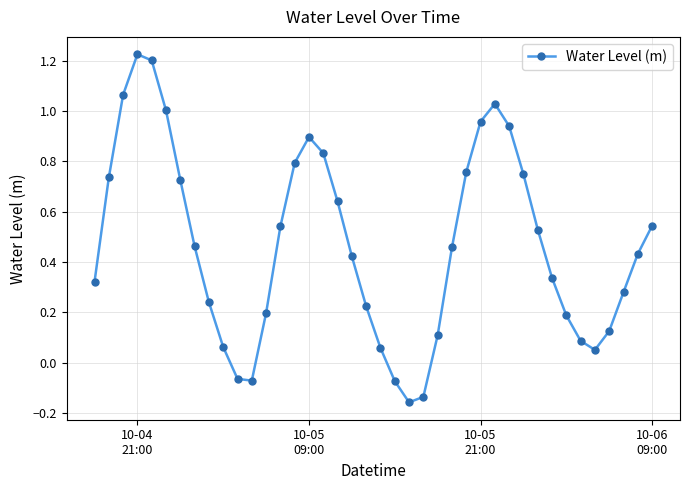

What is the sum of all values?

18.7